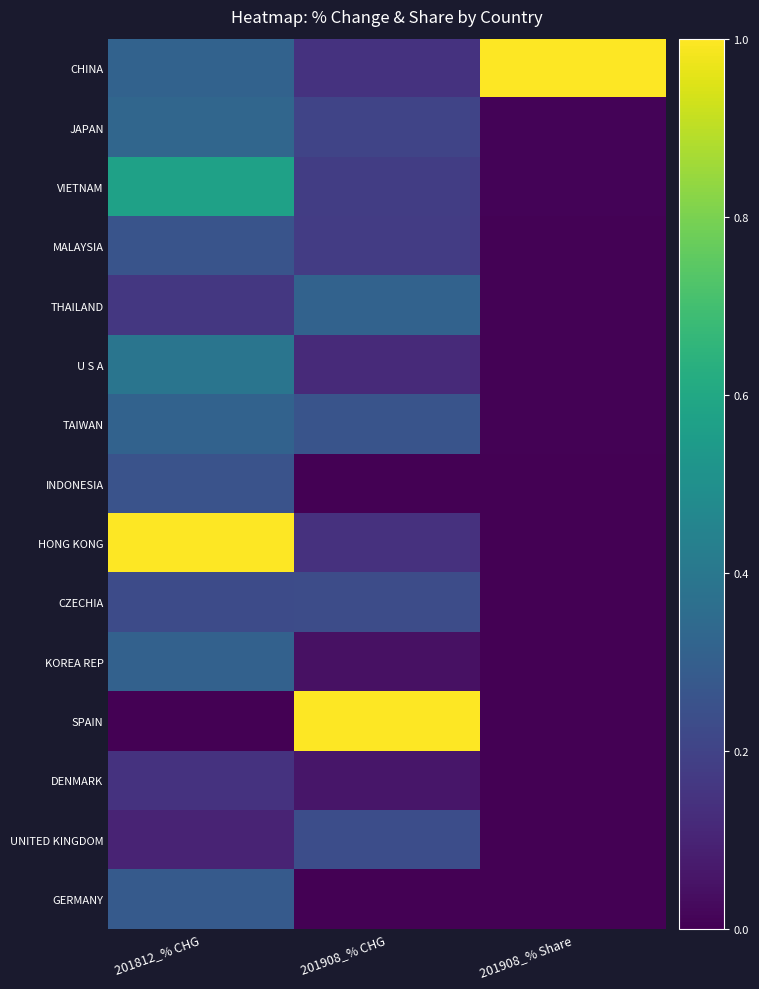

Reading left to right, transcribe all the data shown in this chart.

CHINA: 201812_% CHG=0.3	201908_% CHG=0.1	201908_% Share=1.0
JAPAN: 201812_% CHG=0.3	201908_% CHG=0.2	201908_% Share=0.0
VIETNAM: 201812_% CHG=0.6	201908_% CHG=0.2	201908_% Share=0.0
MALAYSIA: 201812_% CHG=0.3	201908_% CHG=0.2	201908_% Share=0.0
THAILAND: 201812_% CHG=0.2	201908_% CHG=0.3	201908_% Share=0.0
U S A: 201812_% CHG=0.4	201908_% CHG=0.1	201908_% Share=0.0
TAIWAN: 201812_% CHG=0.3	201908_% CHG=0.3	201908_% Share=0.0
INDONESIA: 201812_% CHG=0.3	201908_% CHG=0.0	201908_% Share=0.0
HONG KONG: 201812_% CHG=1.0	201908_% CHG=0.1	201908_% Share=0.0
CZECHIA: 201812_% CHG=0.2	201908_% CHG=0.2	201908_% Share=0.0
KOREA REP: 201812_% CHG=0.3	201908_% CHG=0.0	201908_% Share=0.0
SPAIN: 201812_% CHG=0.0	201908_% CHG=1.0	201908_% Share=0.0
DENMARK: 201812_% CHG=0.1	201908_% CHG=0.1	201908_% Share=0.0
UNITED KINGDOM: 201812_% CHG=0.1	201908_% CHG=0.2	201908_% Share=0.0
GERMANY: 201812_% CHG=0.3	201908_% CHG=0.0	201908_% Share=0.0